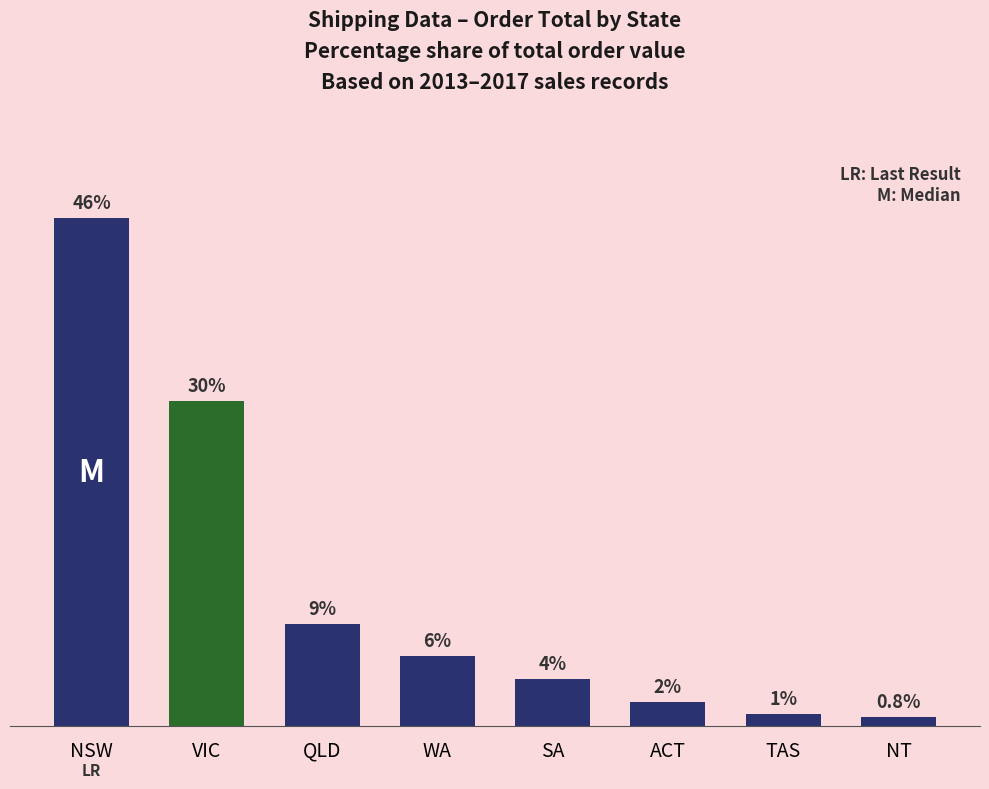

The value at WA is 9.7. True or false?

False